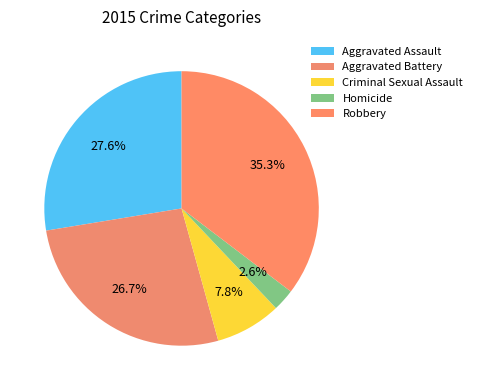

What percentage is the Homicide slice, to the nearest percent?

3%